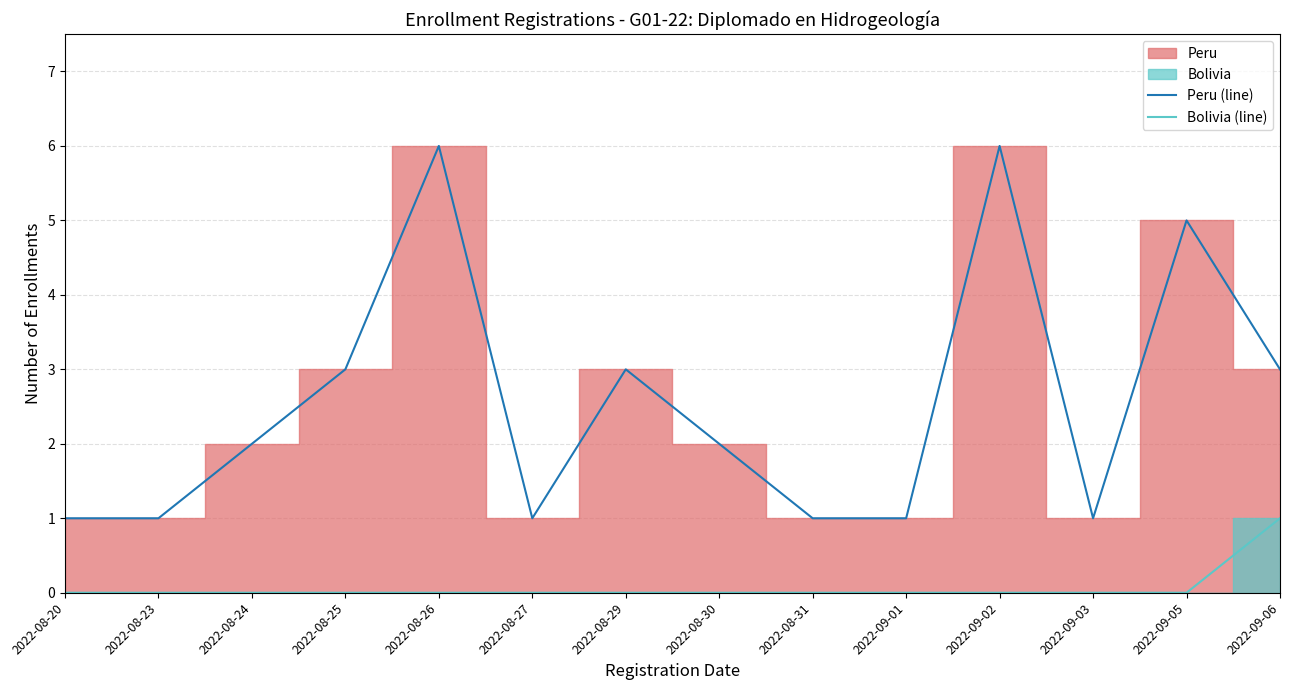

What is the difference between the highest and lowest values at 2022-08-20?

1